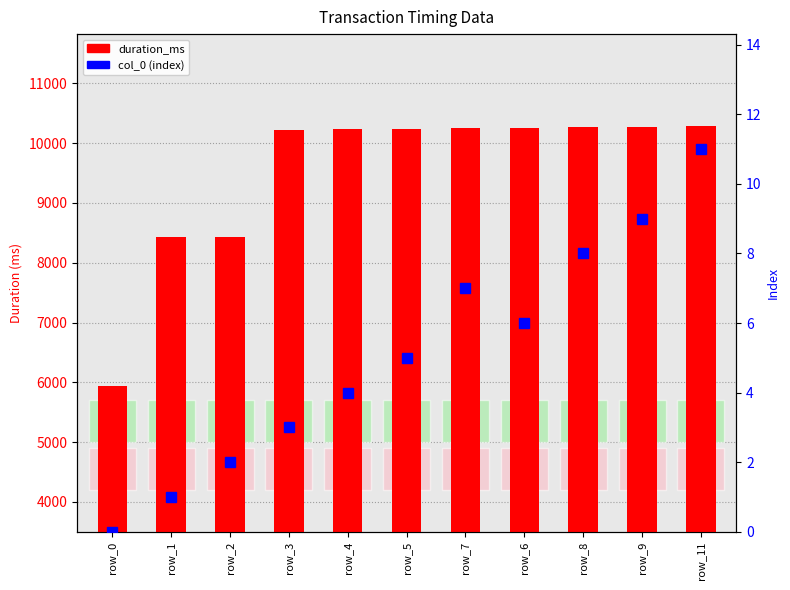

Count the number of categories in the chart.

11